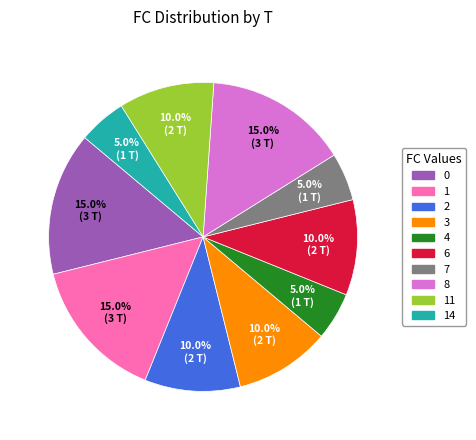

Is there a majority slice in this chart?

No